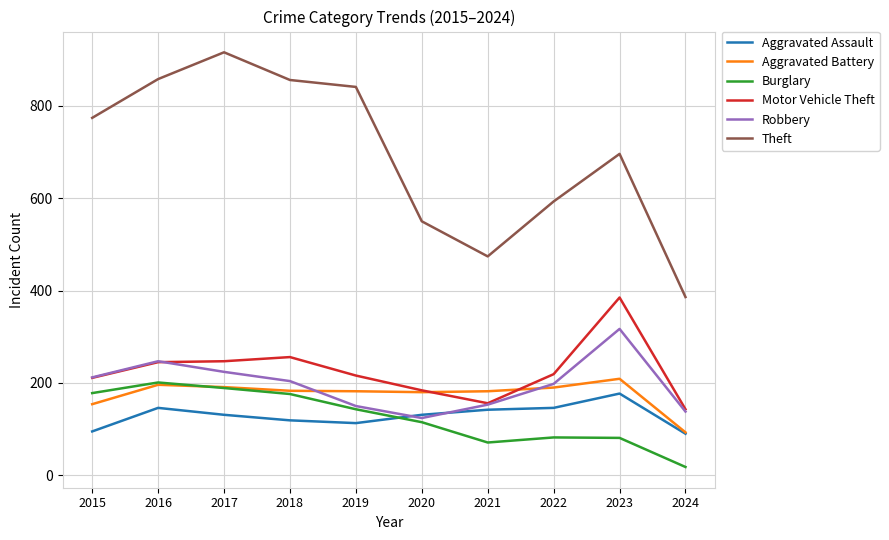

Does the chart display data point markers on the line(s)?

No